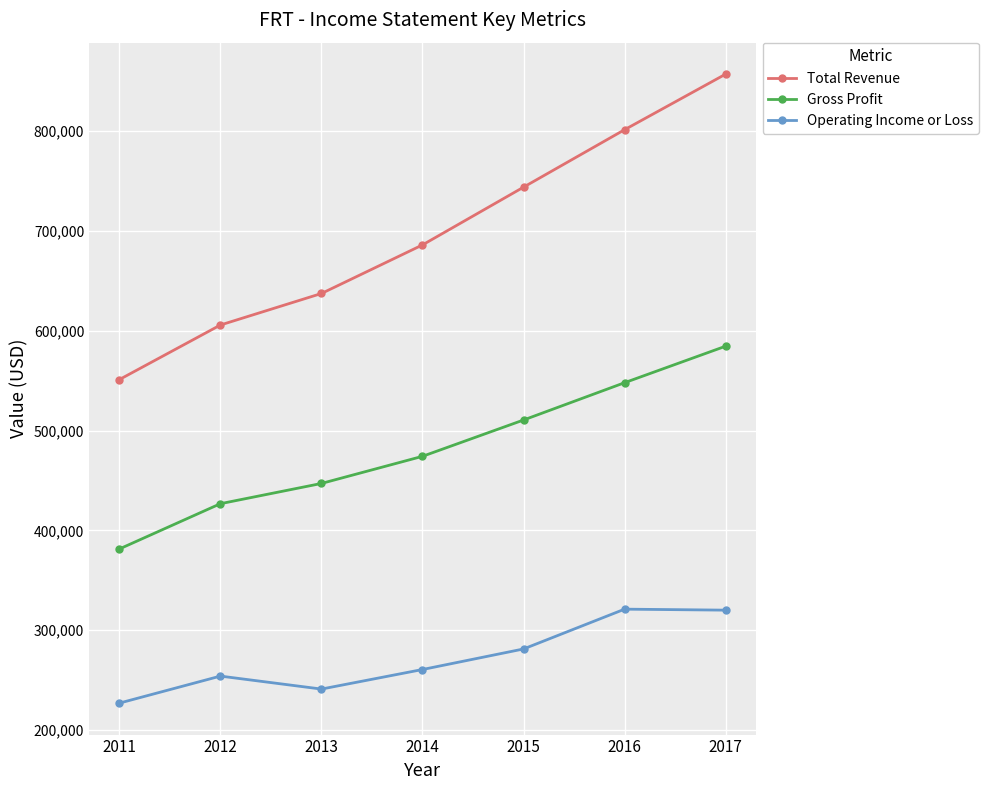

What are all the series names shown in the legend?

Total Revenue, Gross Profit, Operating Income or Loss